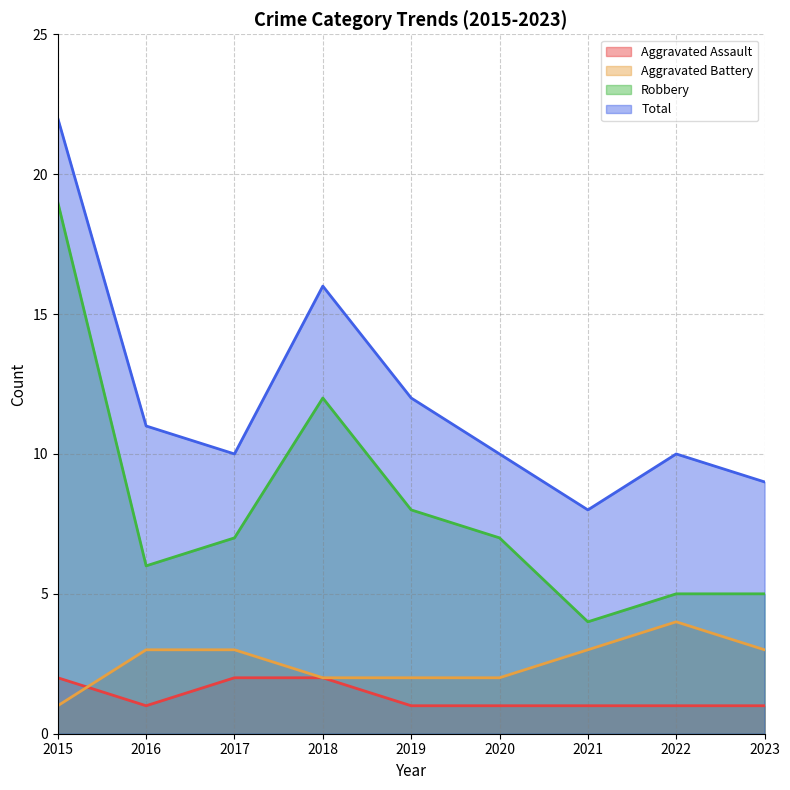

True or false: Aggravated Battery and Robbery cross at least once.

False